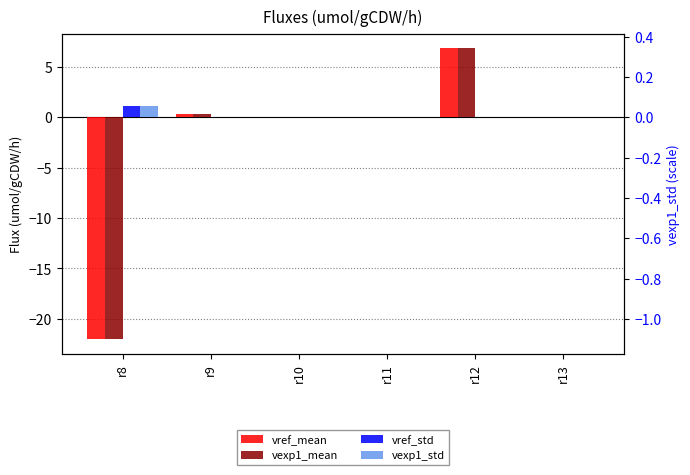

Where is vref_mean nearest to the value -7?

r11